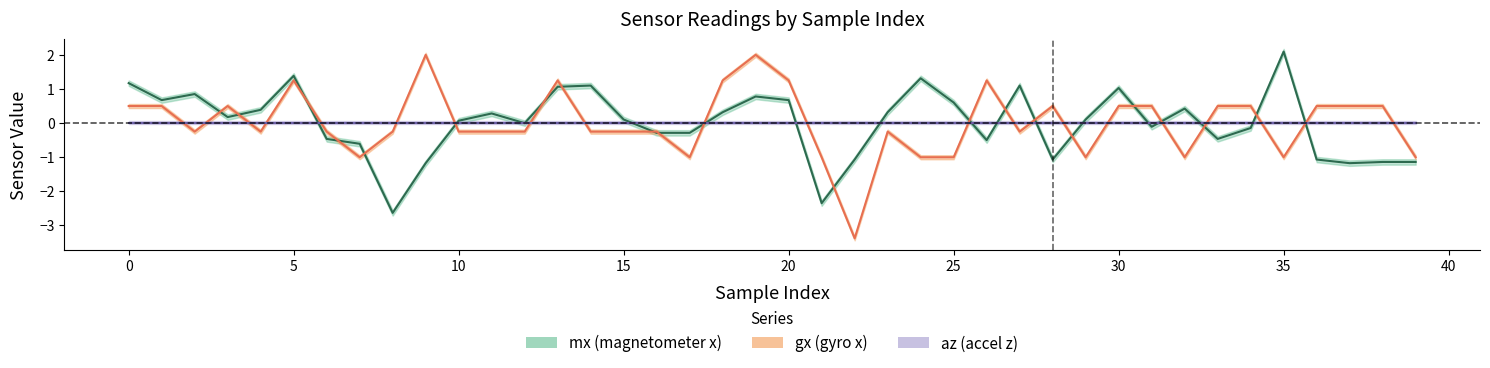

Does the chart display data point markers on the line(s)?

No